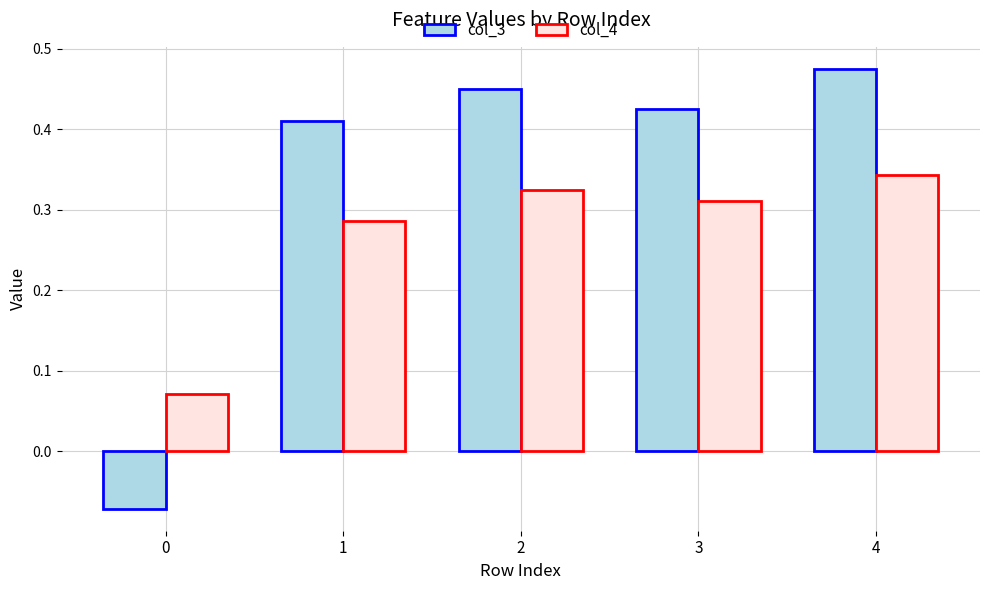

What is the sum of the col_4 values at 2 and 4?

0.7